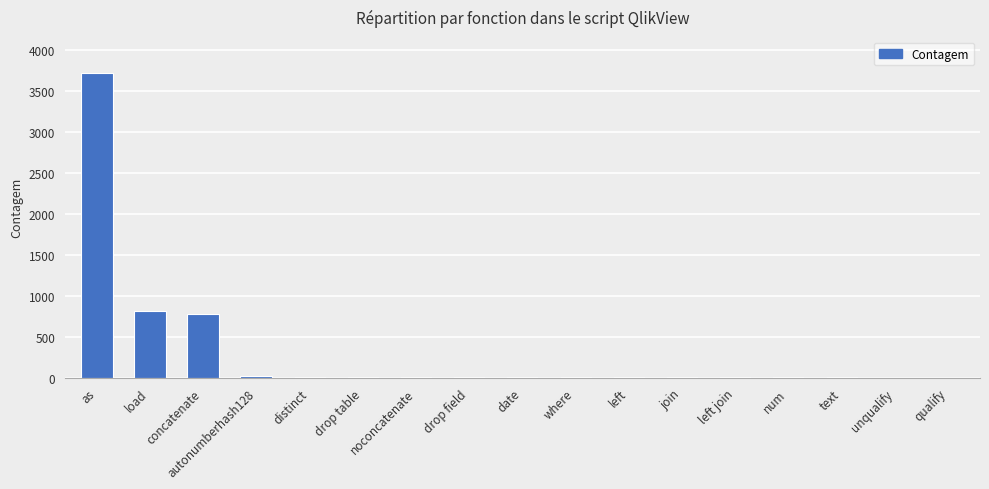

Between text and as, which is larger?

as